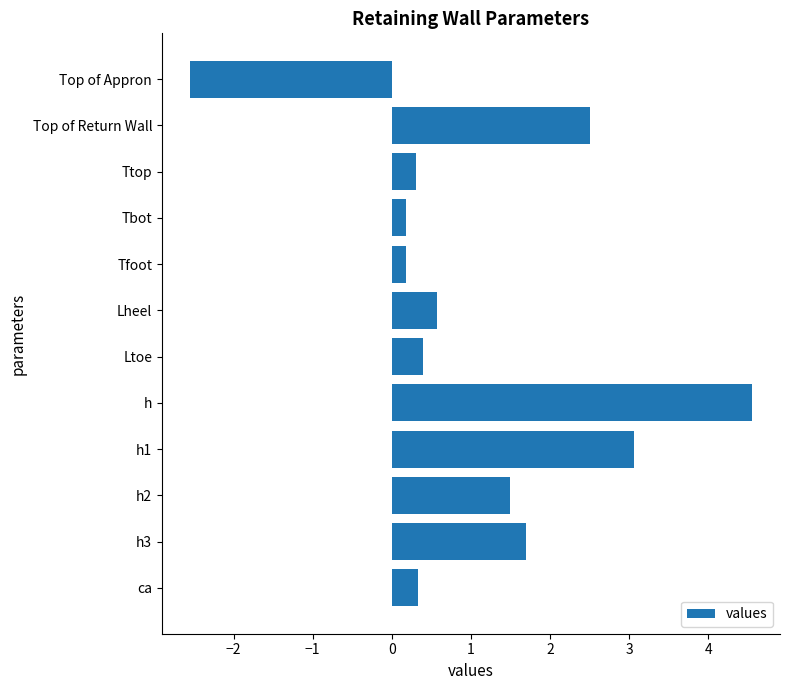

The value at h3 is 1.7. True or false?

True